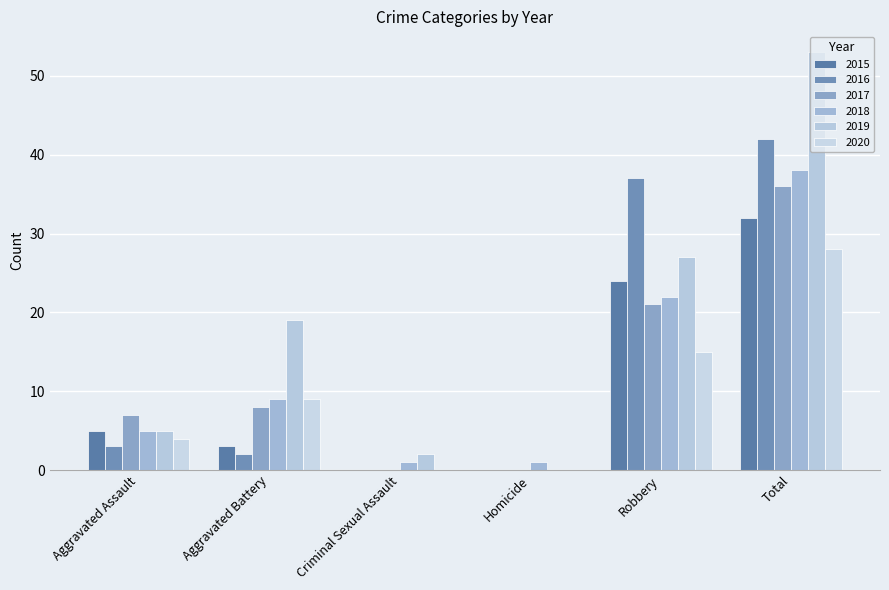

How many categories are shown in the chart?

6